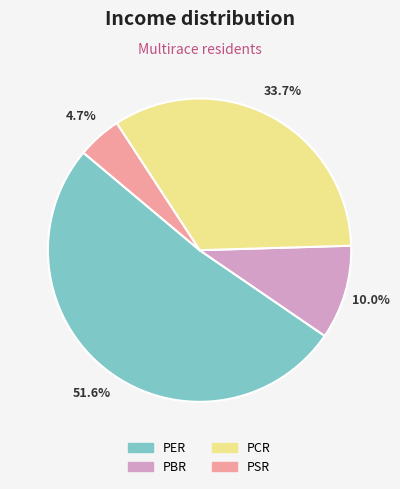

What portion of the pie excludes PSR?

95.3%